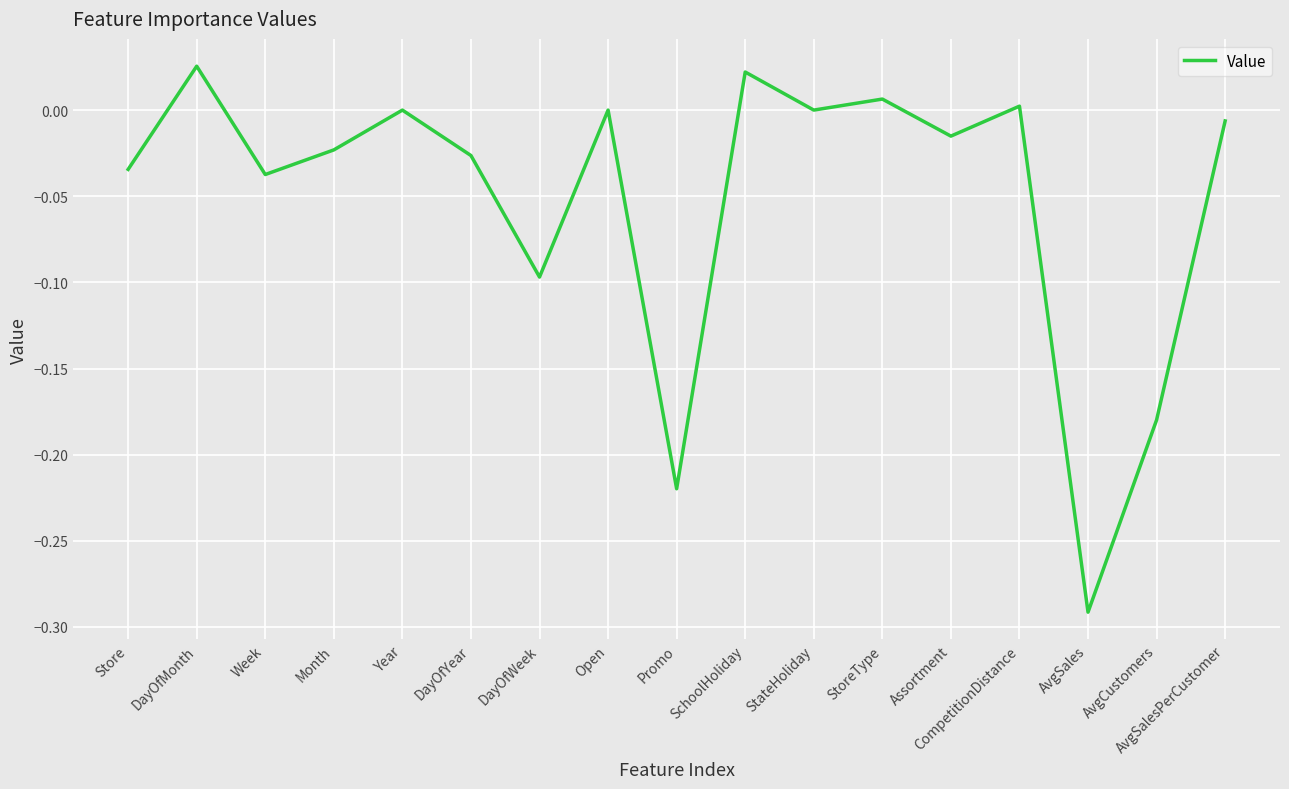

At which category does the data reach its first local valley?

Week